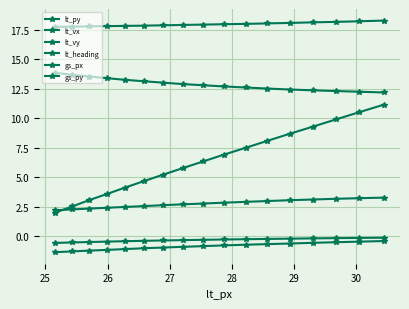

Which series has the largest range (max minus min)?

gs_py